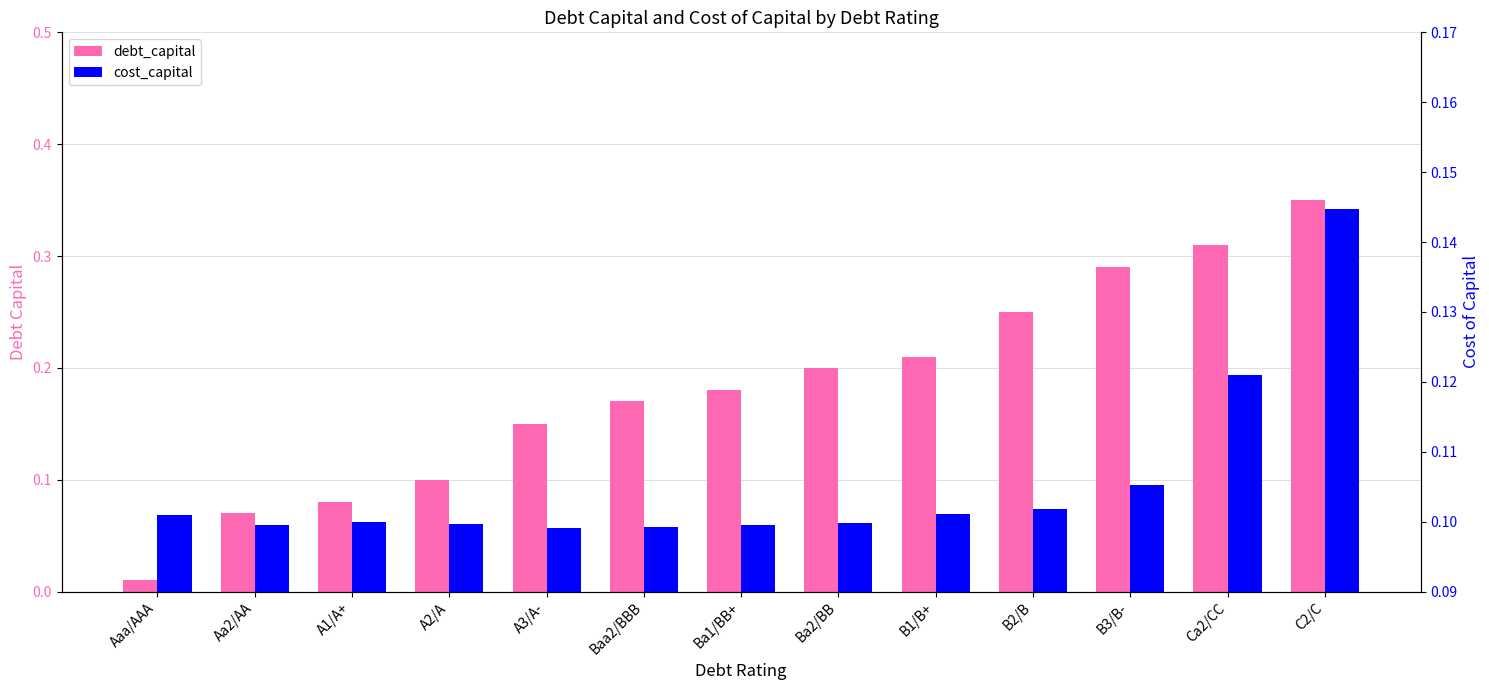

The debt_capital series shows 0.2 at Ba1/BB+. True or false?

True